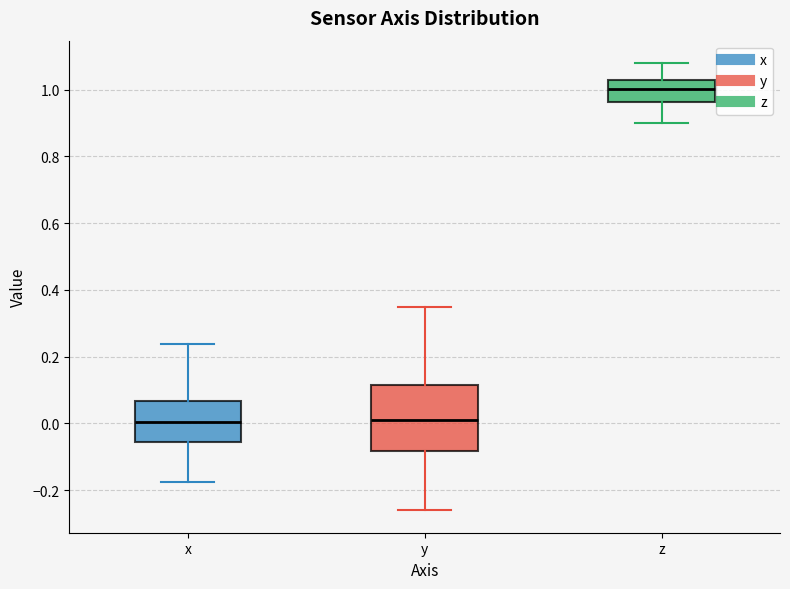

Where is the lower edge of the box for x on the y-axis? The values are not printed on the chart, so give them approximately, as read against the axis.

-0.06